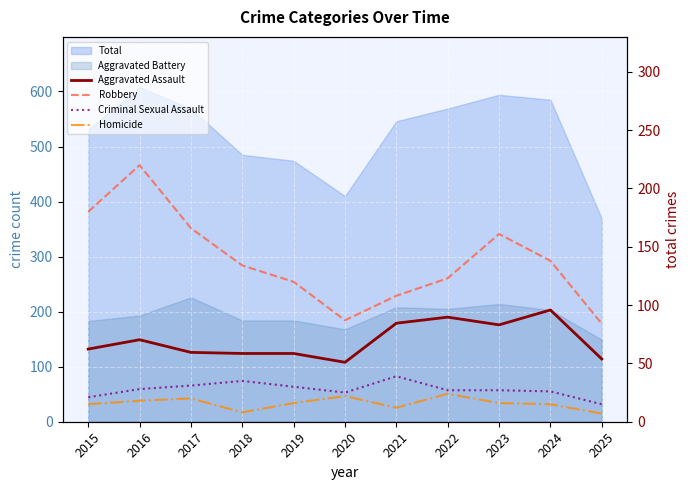

What is the difference between the Criminal Sexual Assault values at 2025 and 2019?

15